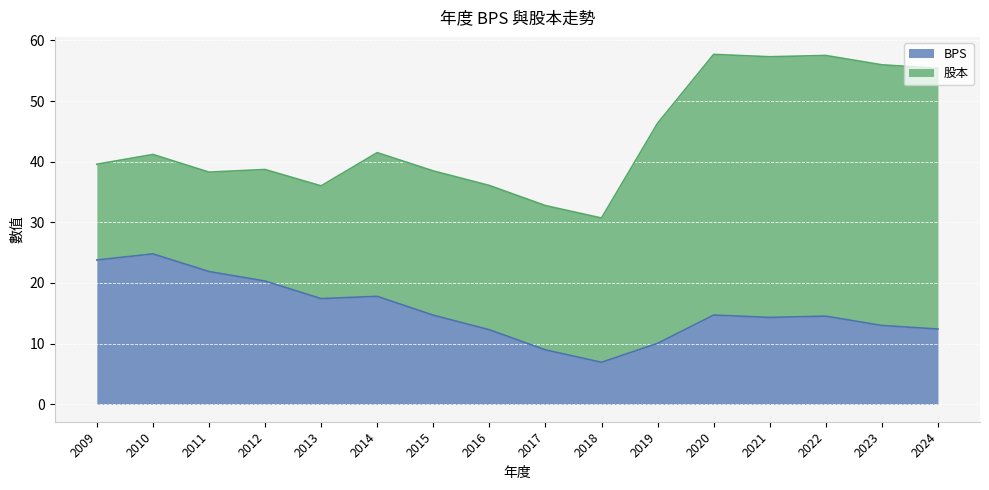

What is the ratio of the value at 2017 to the value at 2023?

0.7